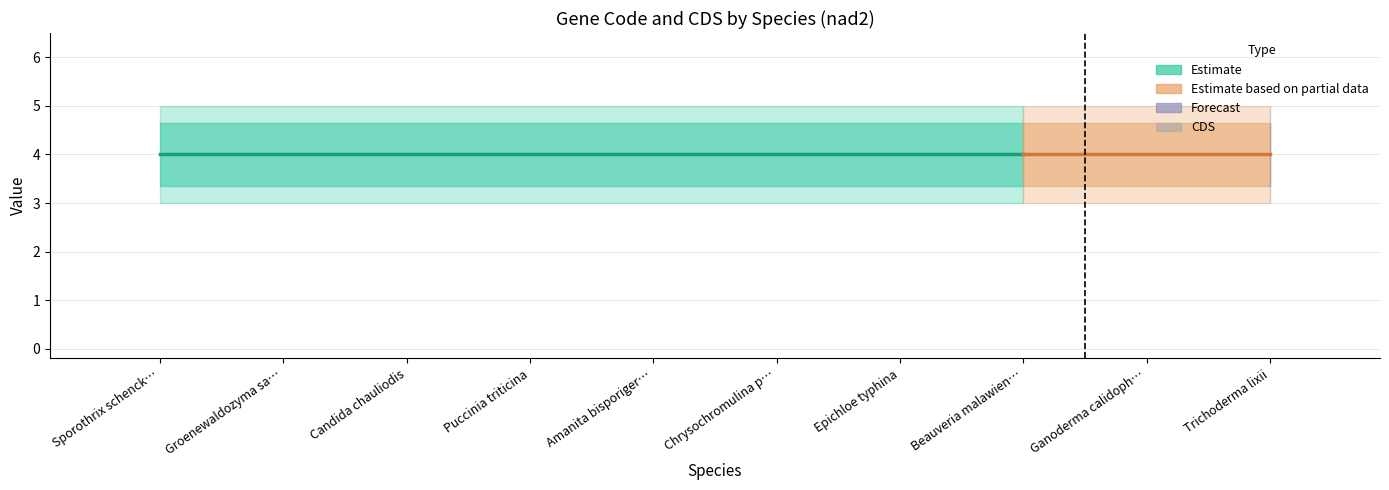

The value of Code at Sporothrix schenckii is 6. True or false?

False